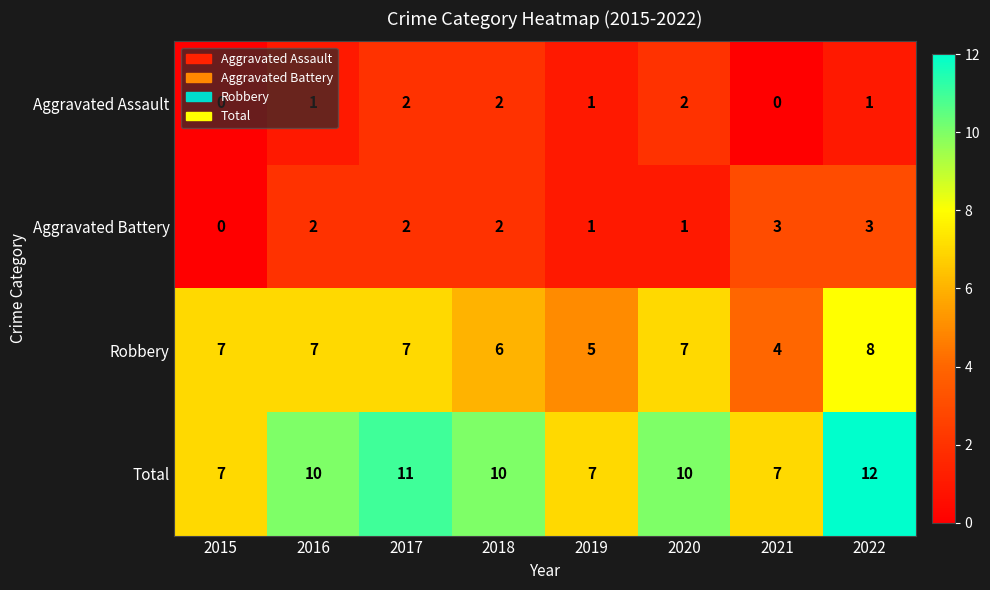

At which label is Robbery closest to 6?

2018